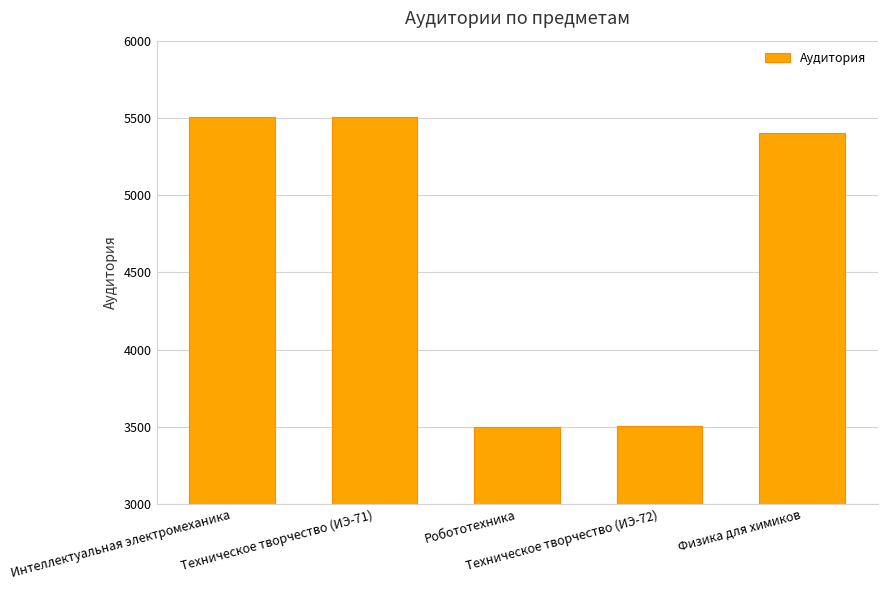

How many series are shown in this chart?

1